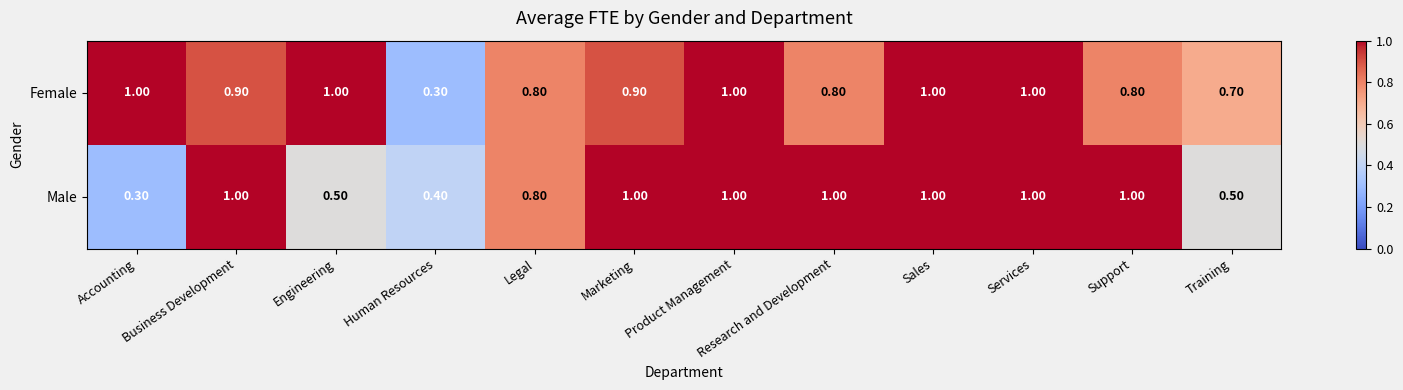

Which series changed the most between Accounting and Training?

Female